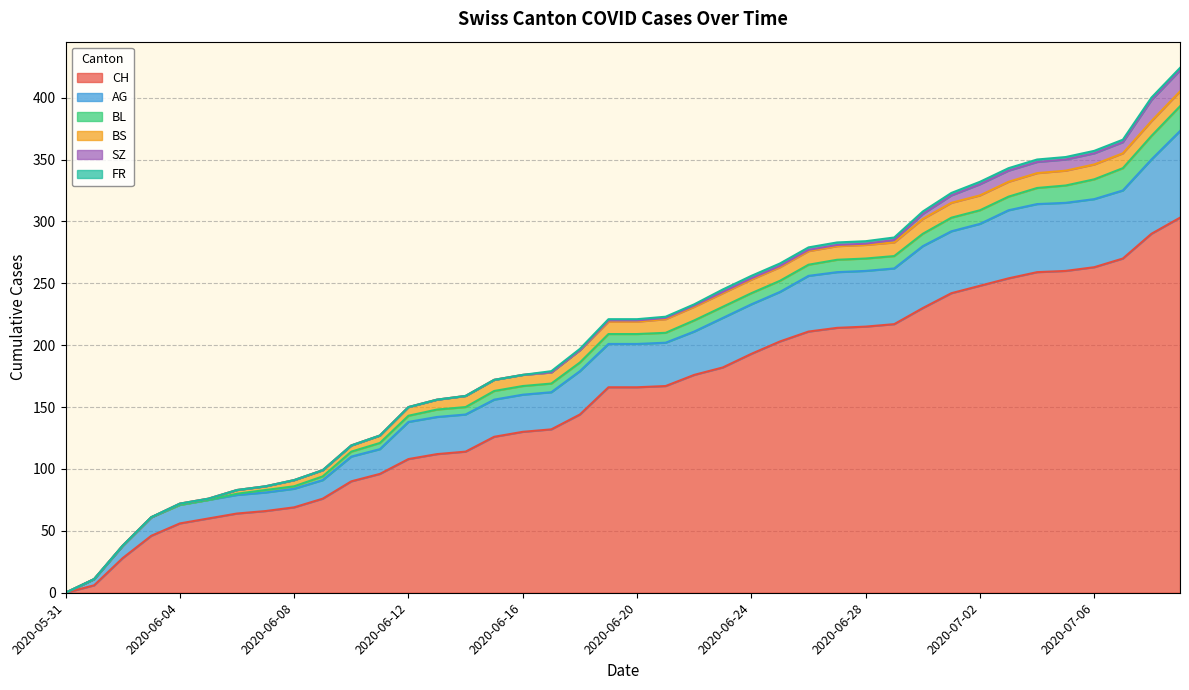

Rank the series at 2020-06-11 from lowest to highest value.

SZ, FR, BL, BS, AG, CH